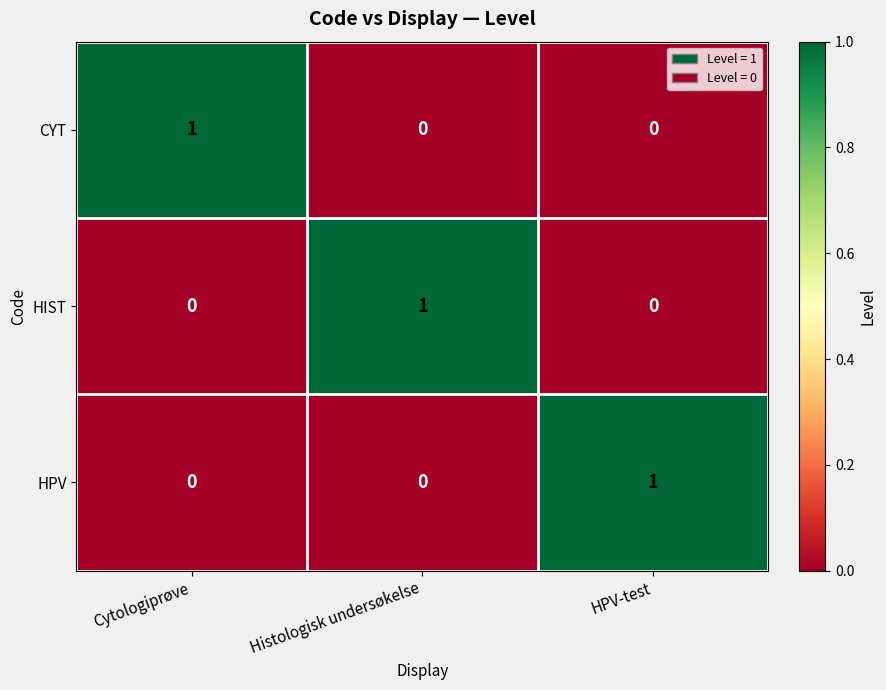

At which label does HIST reach its peak?

Histologisk undersøkelse